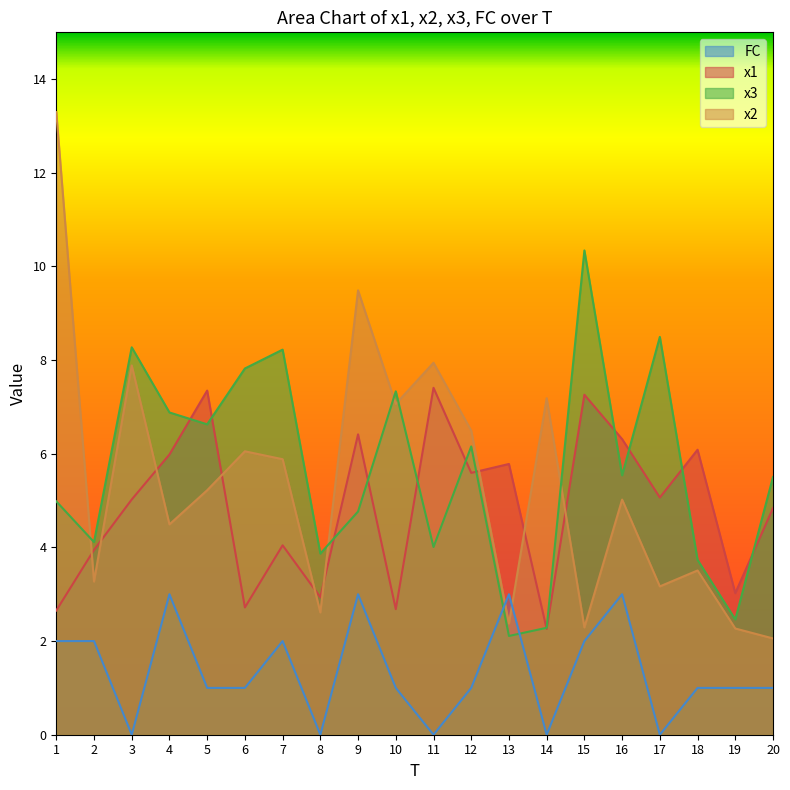

The value of x2 at 7 is 5.9. True or false?

True